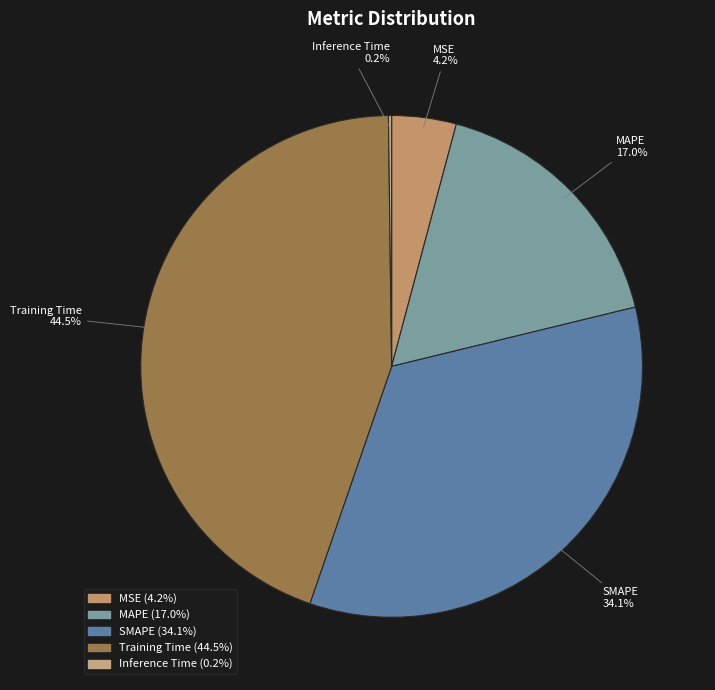

Does Training Time account for over 50% of the chart?

No